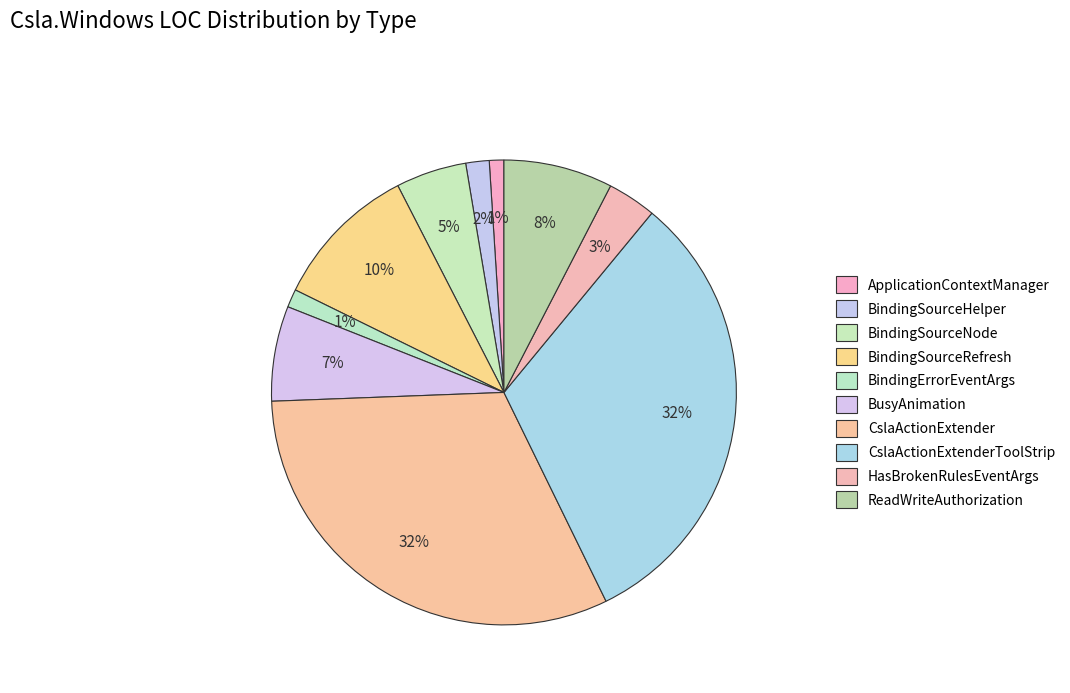

Is BindingSourceHelper the majority of the pie?

No